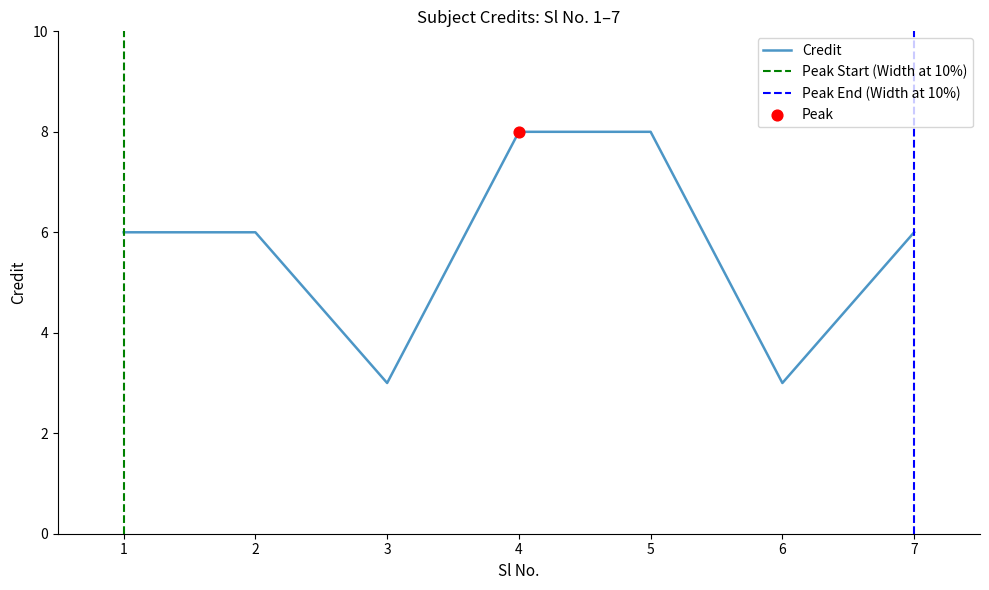

What is the ratio of the value at 3 to the value at 6?

1.0